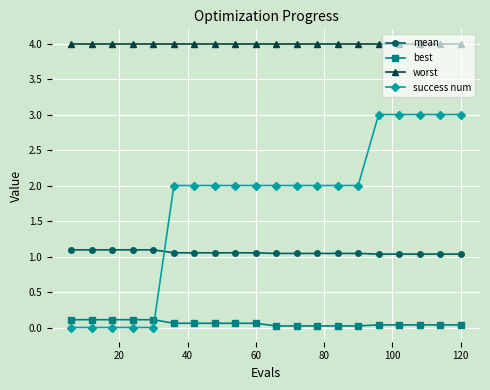

What is the greatest value displayed?

4.0